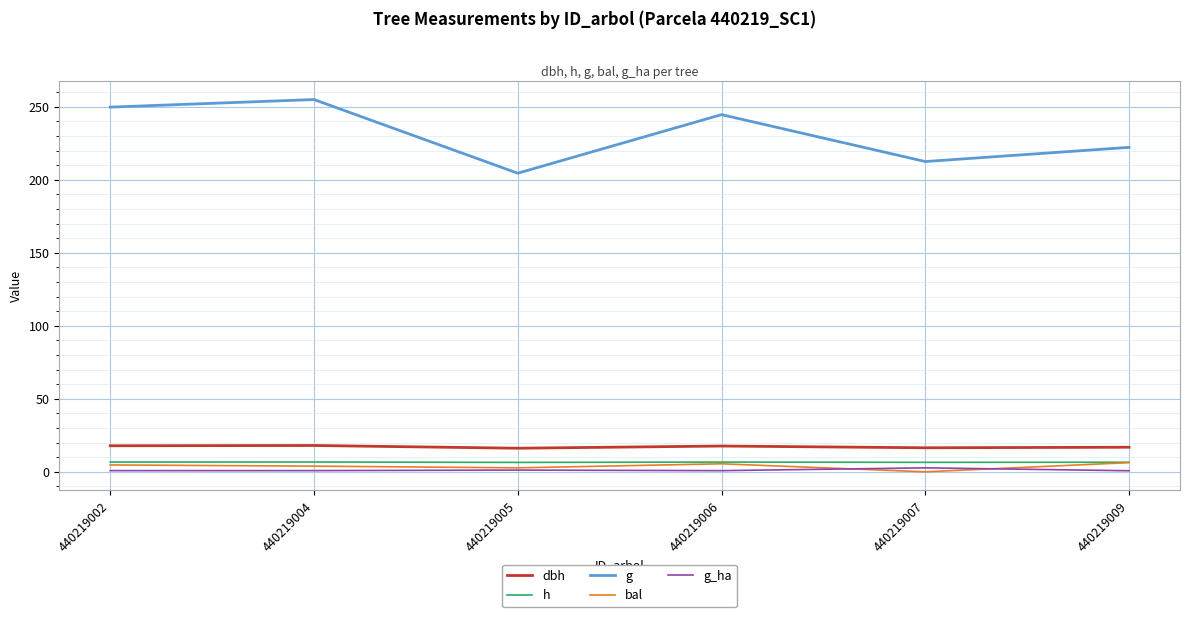

Between 440219004 and 440219005, which series saw the biggest shift?

g